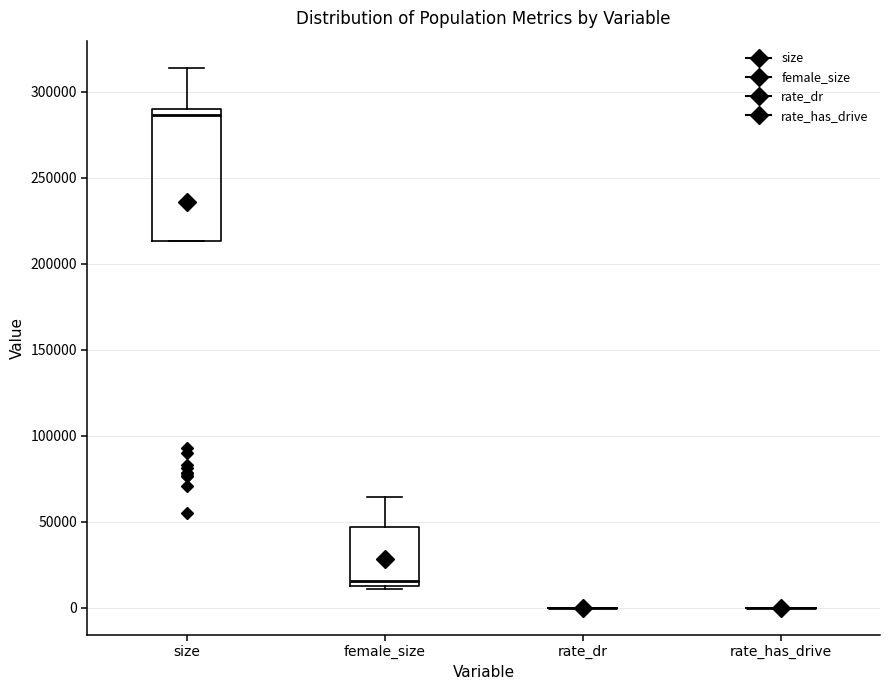

Reading left to right, read every box against the y-axis: the position of its median line, the range the box covers, and the ends of its whiskers. The values are not printed on the chart, so give them approximately, as read against the axis.

size: median 285000, box 215000 to 290000, whiskers 215000 to 315000
female_size: median 15000 (just above the box's lower edge), box 15000 to 45000, whiskers 10000 to 65000
rate_dr: box collapsed to a line at 0, whiskers 0 to 0
rate_has_drive: box collapsed to a line at 0, whiskers 0 to 0